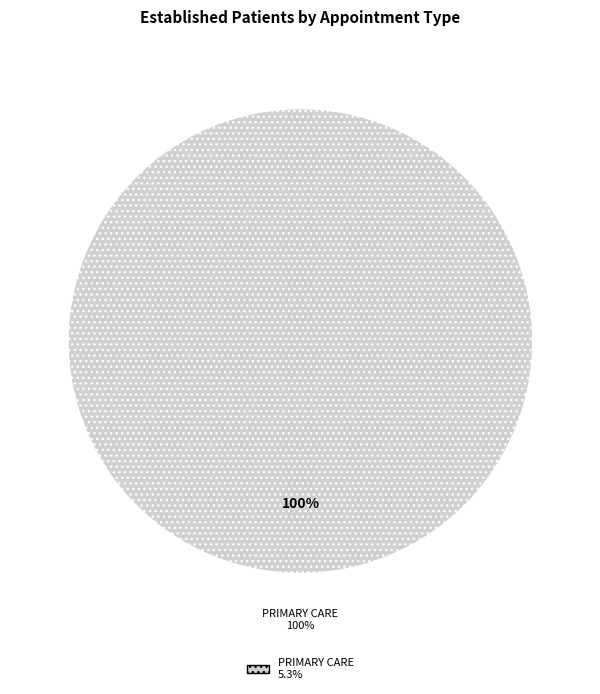

What percentage is the PRIMARY CARE slice, to the nearest percent?

100%